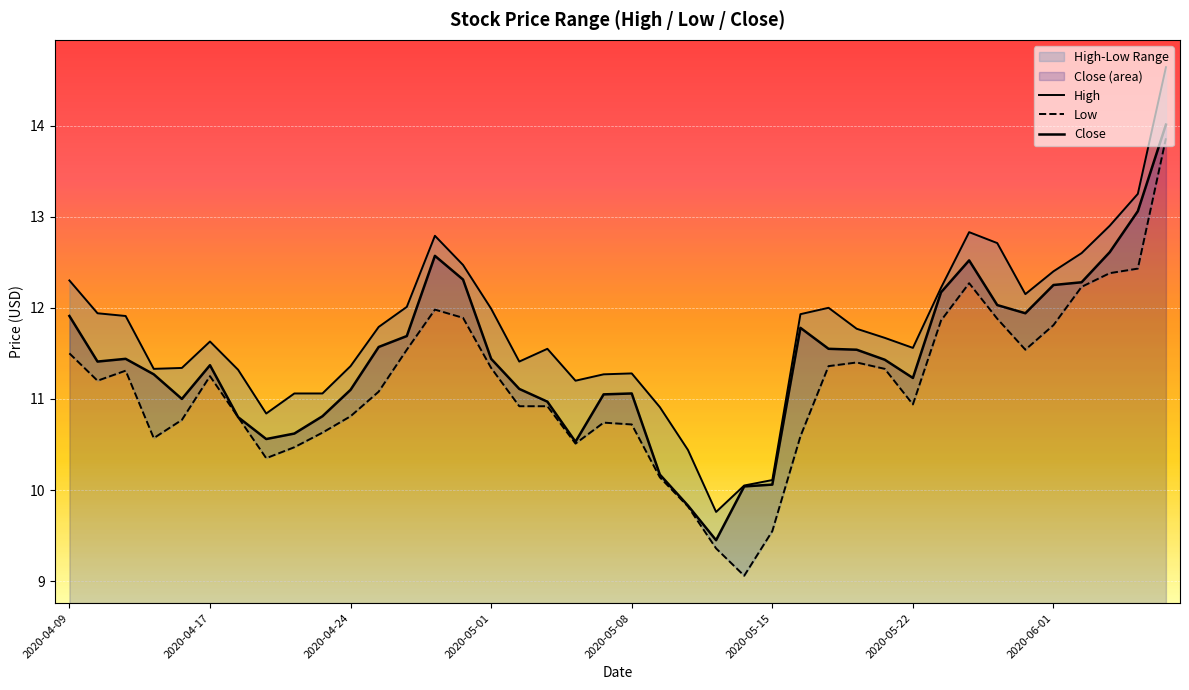

What is the average value of the High series?

11.7